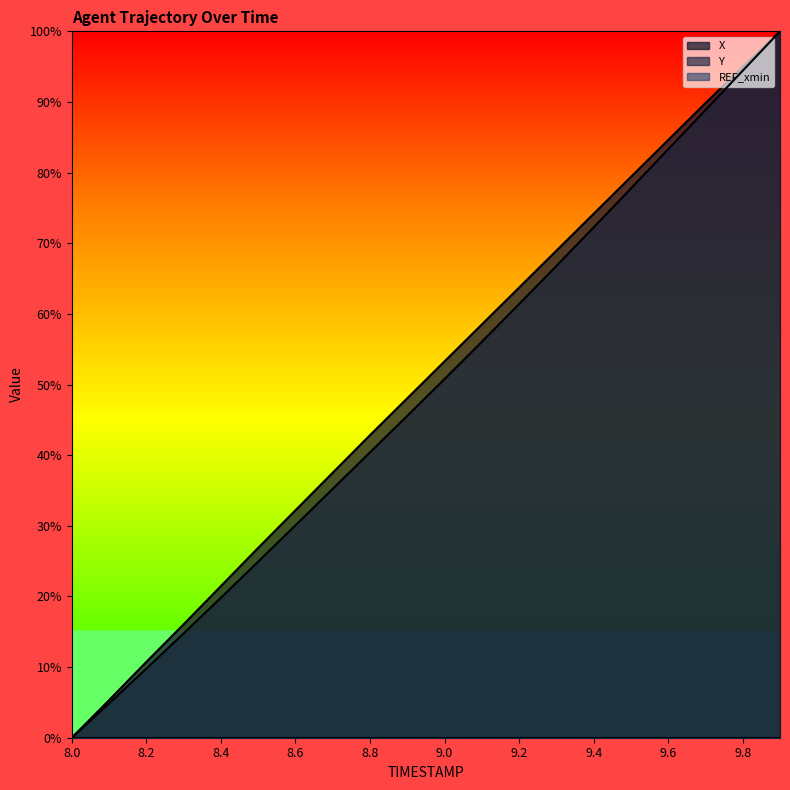

The Y series shows 40.4 at 8.8. True or false?

True